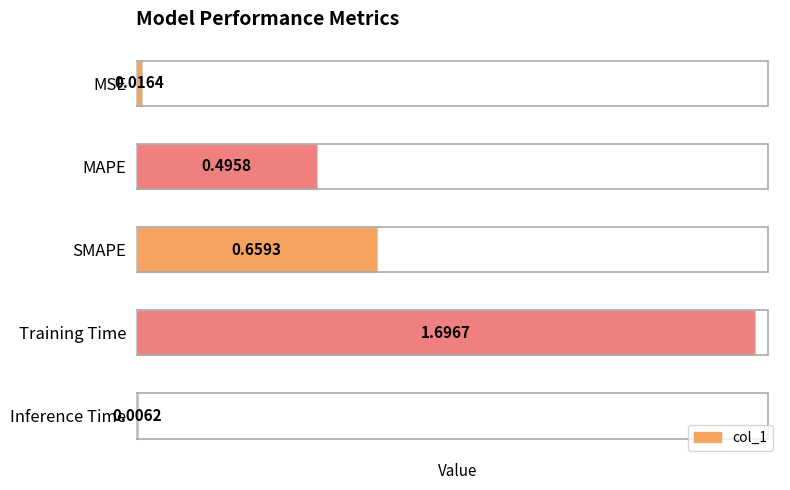

Count the number of categories in the chart.

5